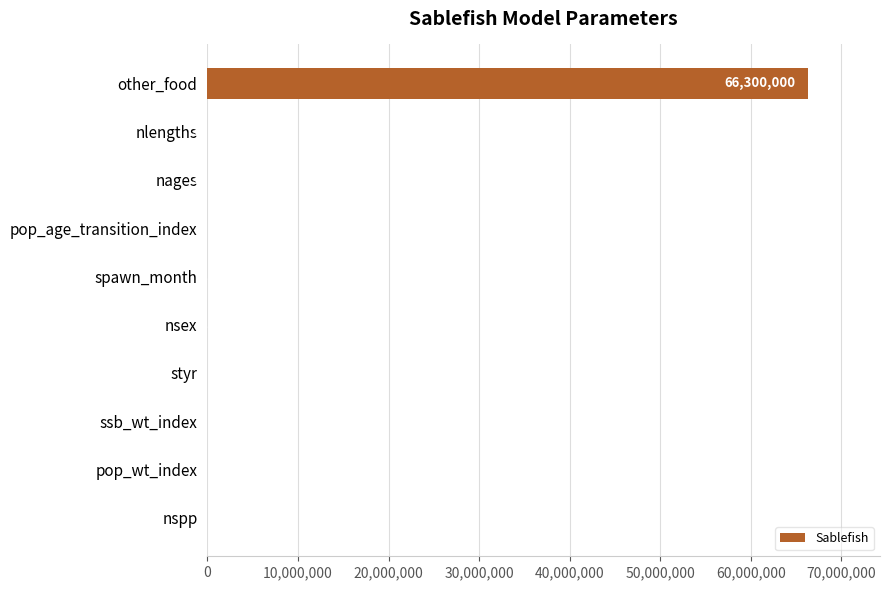

Reading bottom to top, what are all the values shown in this chart?

nspp=1	pop_wt_index=1	ssb_wt_index=1	styr=1	nsex=2	spawn_month=2	pop_age_transition_index=3	nages=30	nlengths=30	other_food=66300000